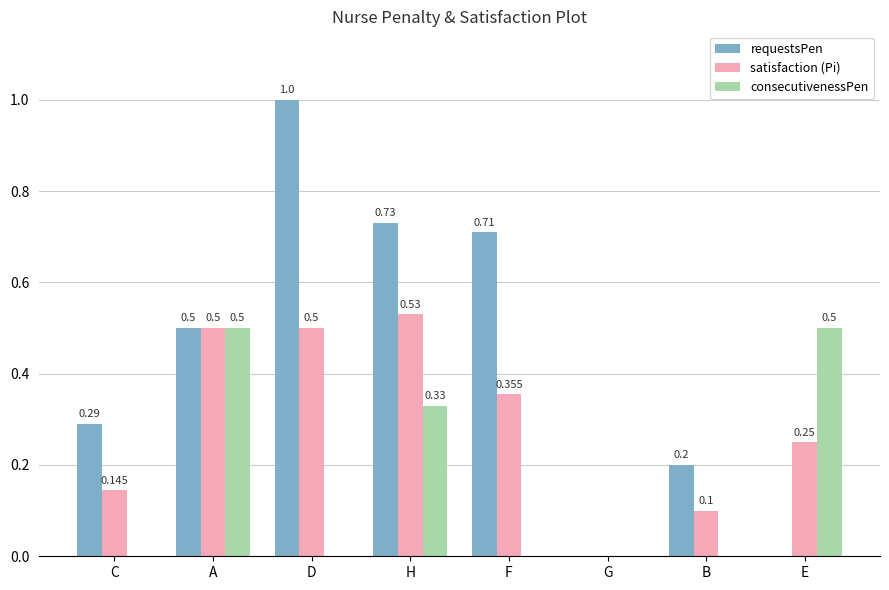

Which category has the highest value across all series?

D